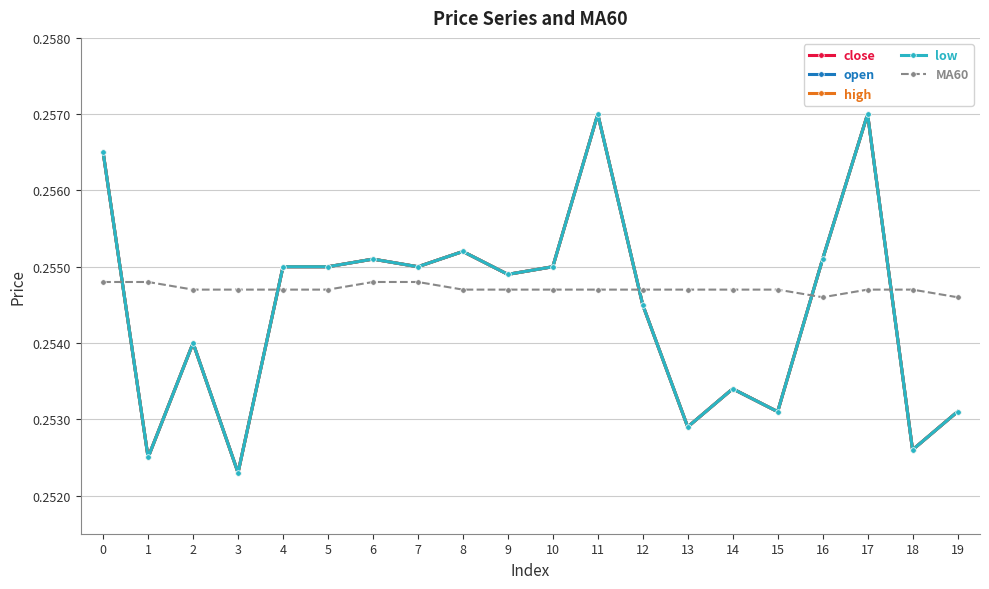

Is it true that low equals 0.1 at 18?

False